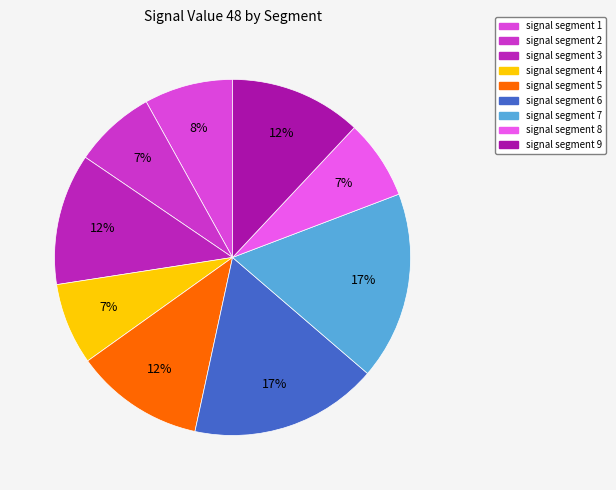

What percentage is the signal segment 5 slice, to the nearest percent?

12%